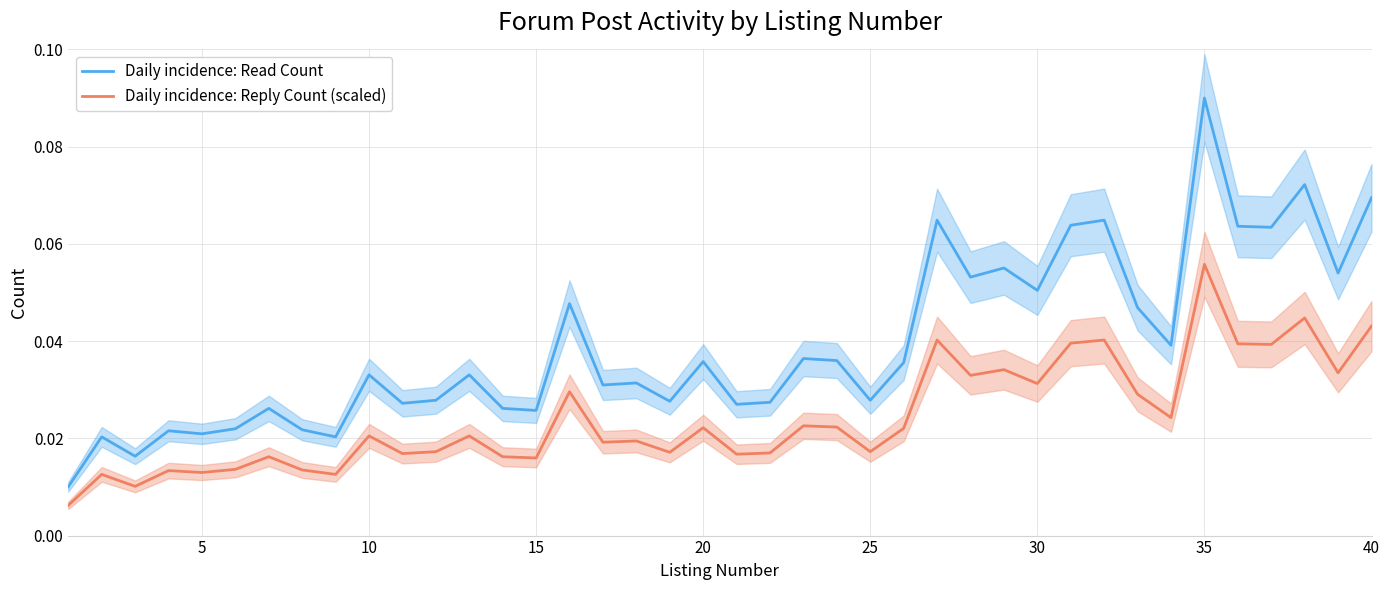

True or false: Daily incidence: Read Count and Daily incidence: Reply Count (scaled) intersect in this chart.

False